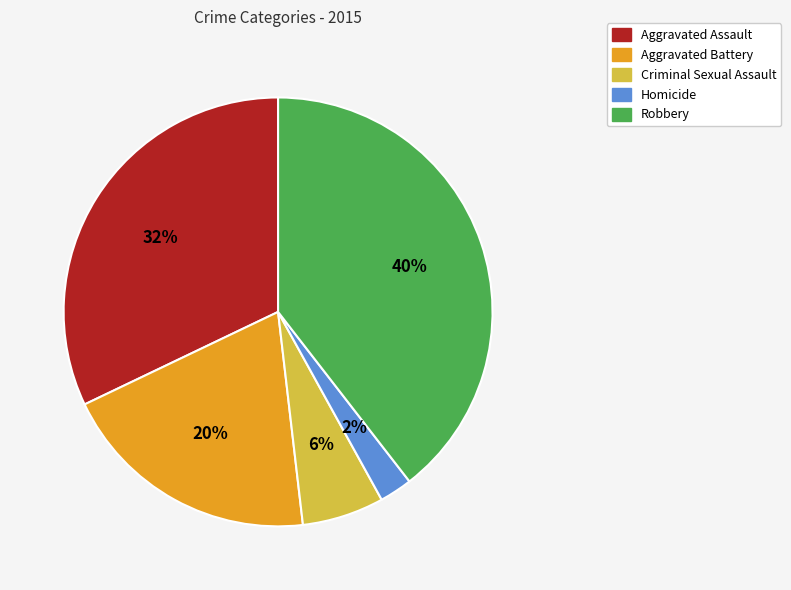

To the nearest percent, what is the difference between the Aggravated Assault and Aggravated Battery slice percentages?

12%